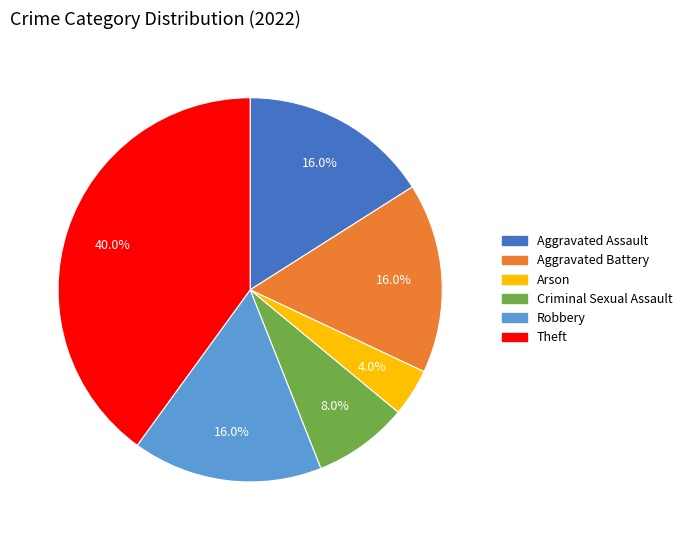

Which category has the smallest portion of the pie?

Arson